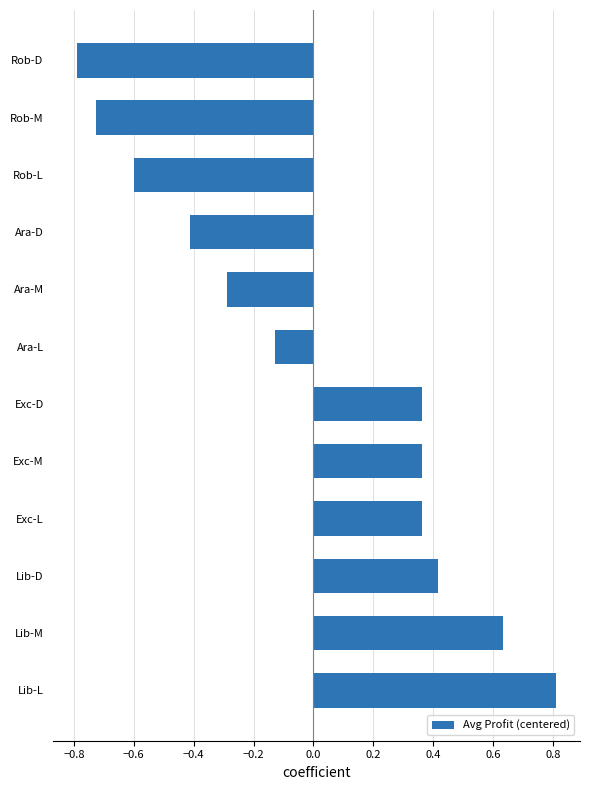

Where is the data nearest to the value 0?

Ara-L